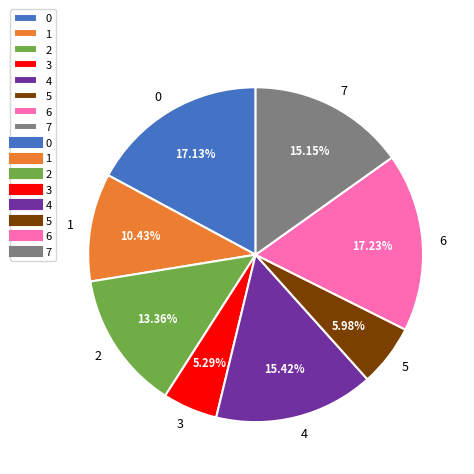

To the nearest percent, what is the difference between the 2 and 1 slice percentages?

3%